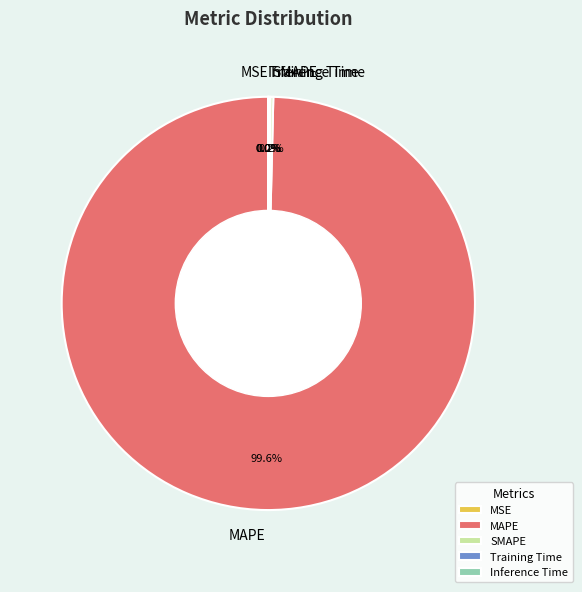

To the nearest percent, what is the average slice percentage?

20%